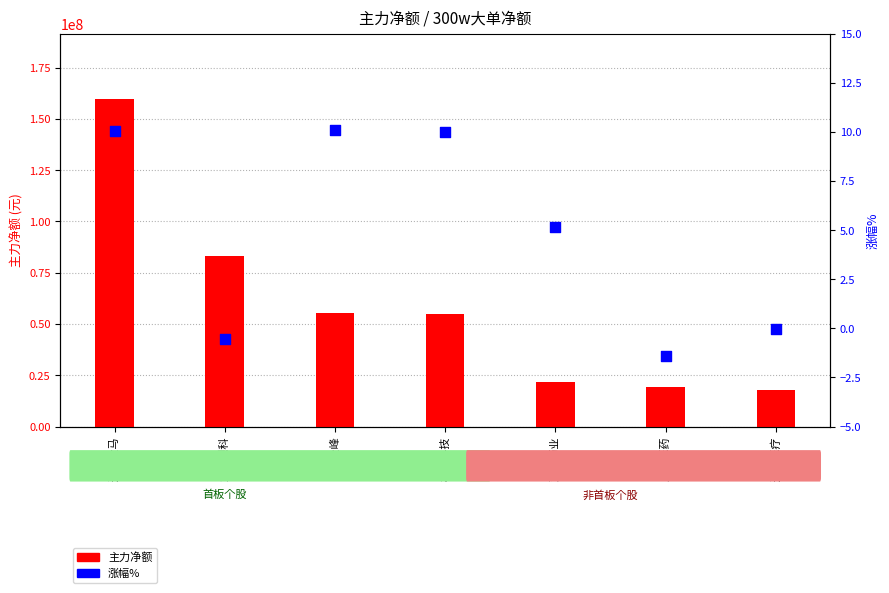

Is the value of 涨幅% at 人福医药 greater than the value of 主力净额 at 爱尔眼科?

No